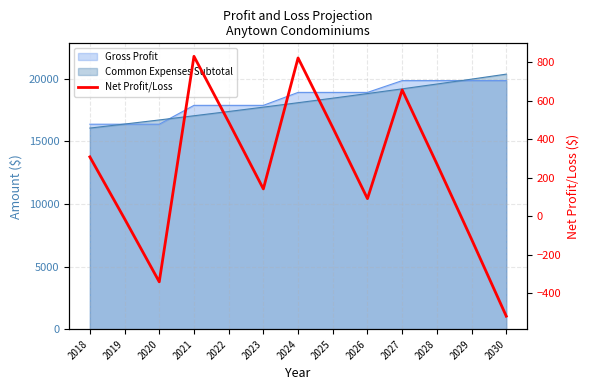

Approximately how many times larger is the value at 2022 compared to 2023?

3.4